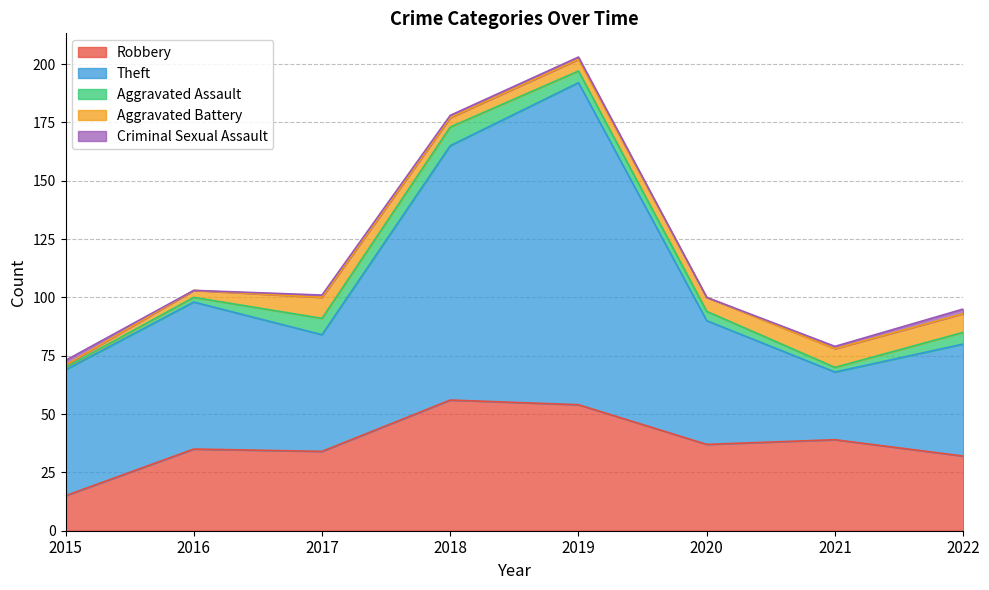

How many lines are shown in the chart?

5